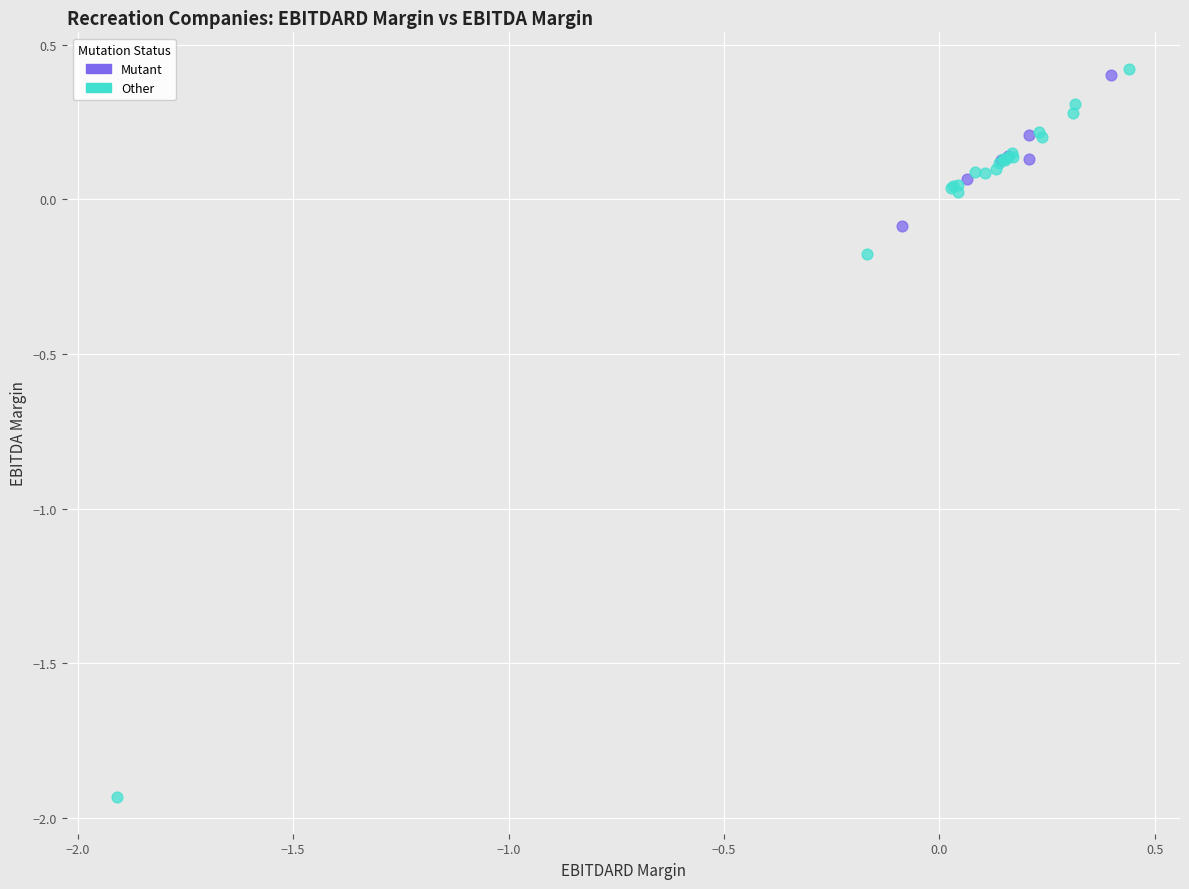

Which series has the widest spread of Y values?

Other